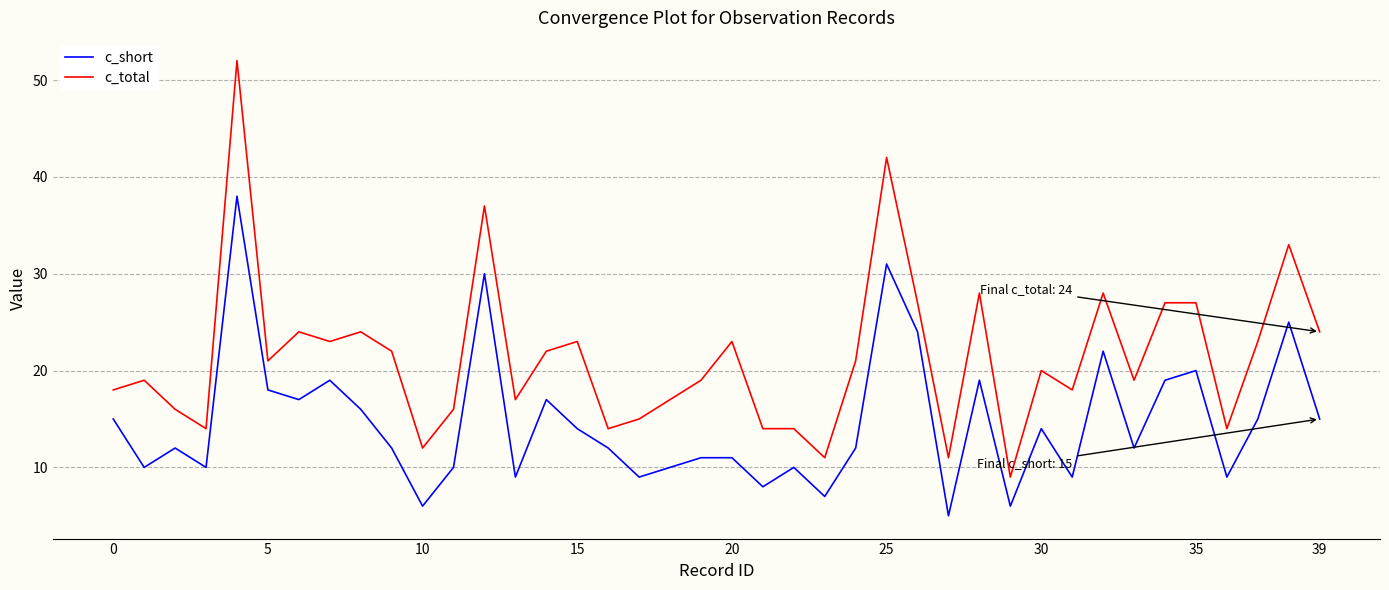

What is the sum of all c_short values?

588